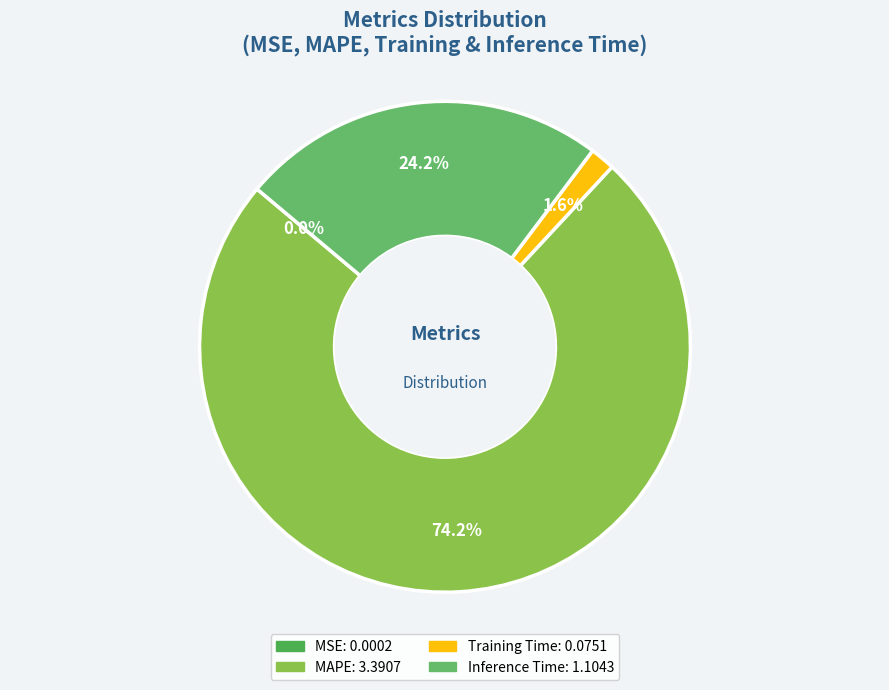

How many slices are in this pie chart?

4